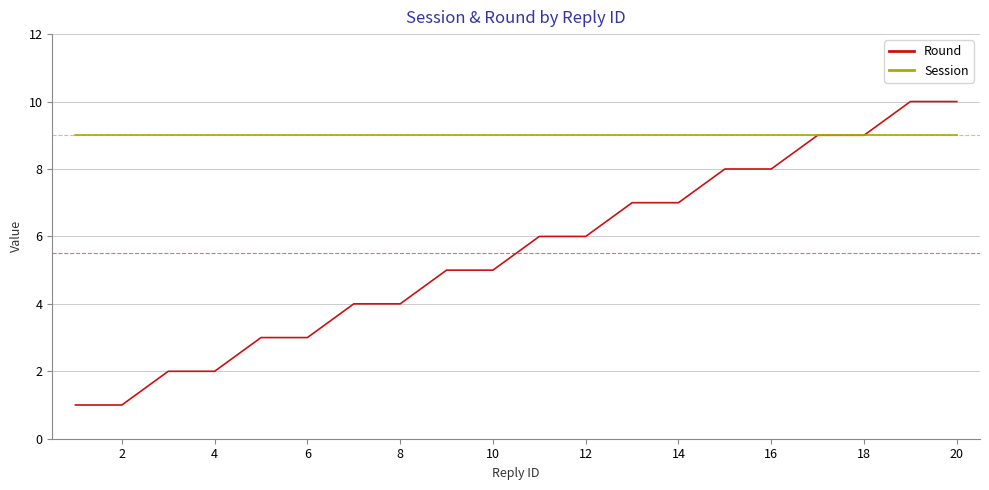

Which series has the largest range (max minus min)?

Round